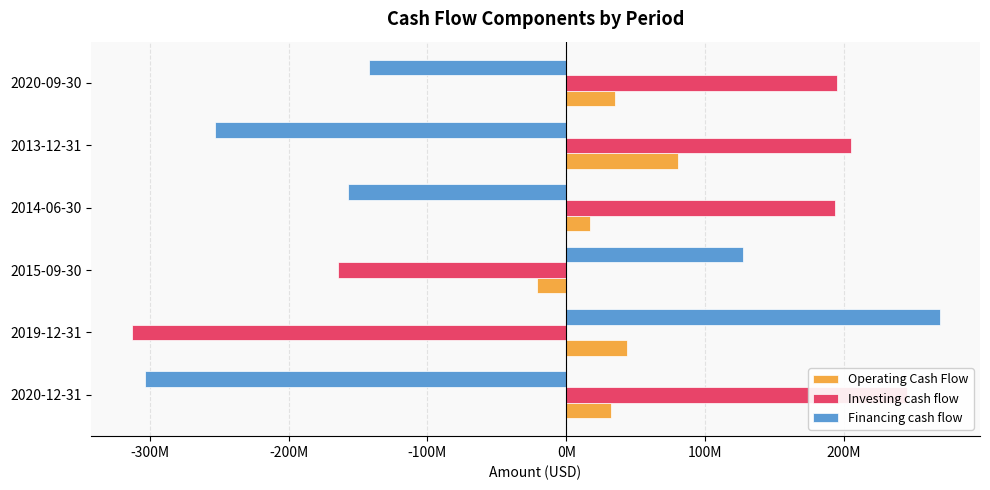

What is the highest value of the Operating Cash Flow series?

80108000